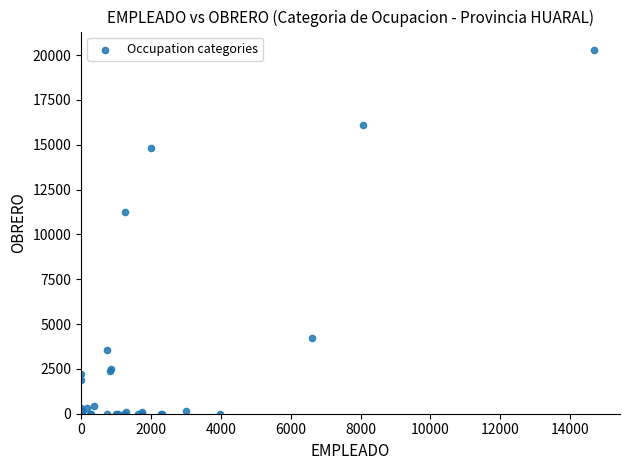

What Y value in the scatter plot is closest to 10149?

11242